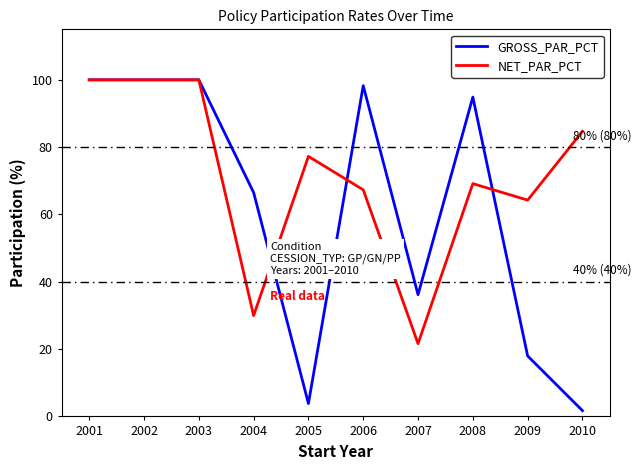

True or false: NET_PAR_PCT has a value of 30.0 at 2004.

True